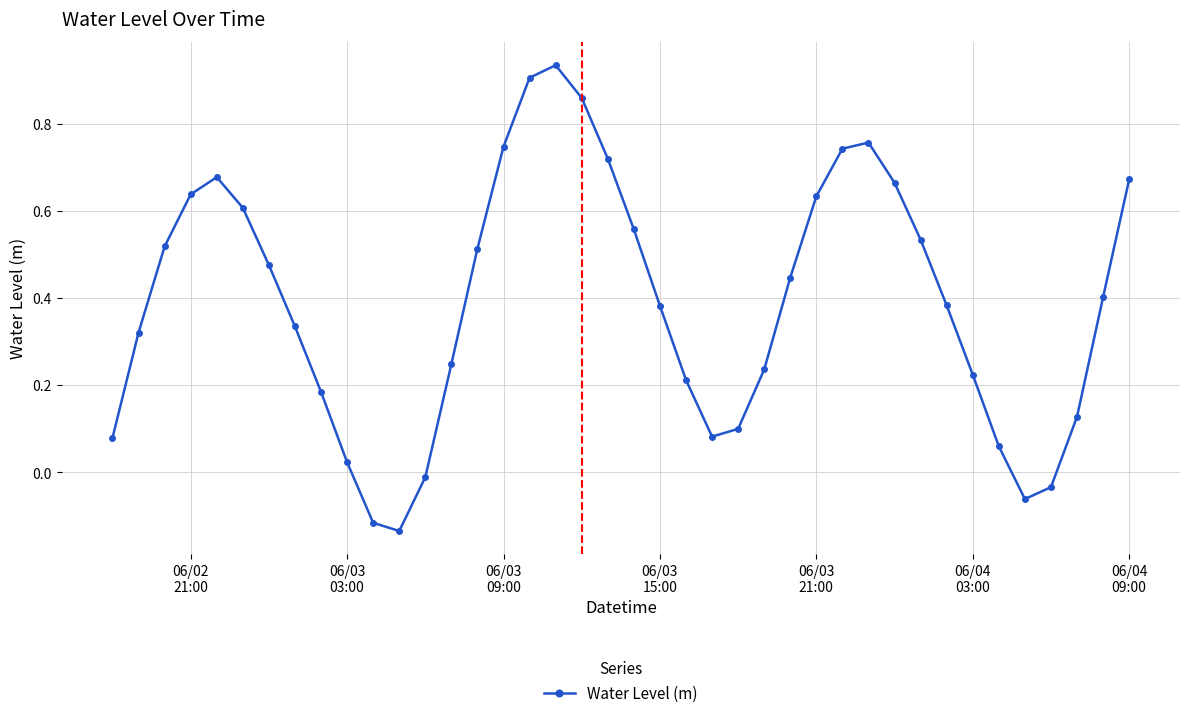

How many interior local valleys (lower than both neighbors) does the data have?

3